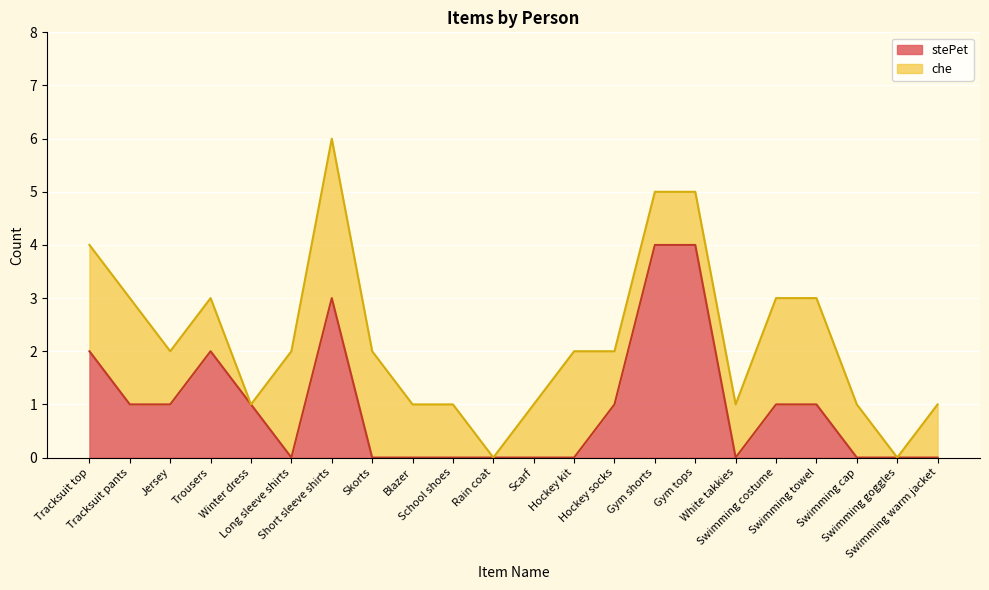

Read the value at Tracksuit top.

2